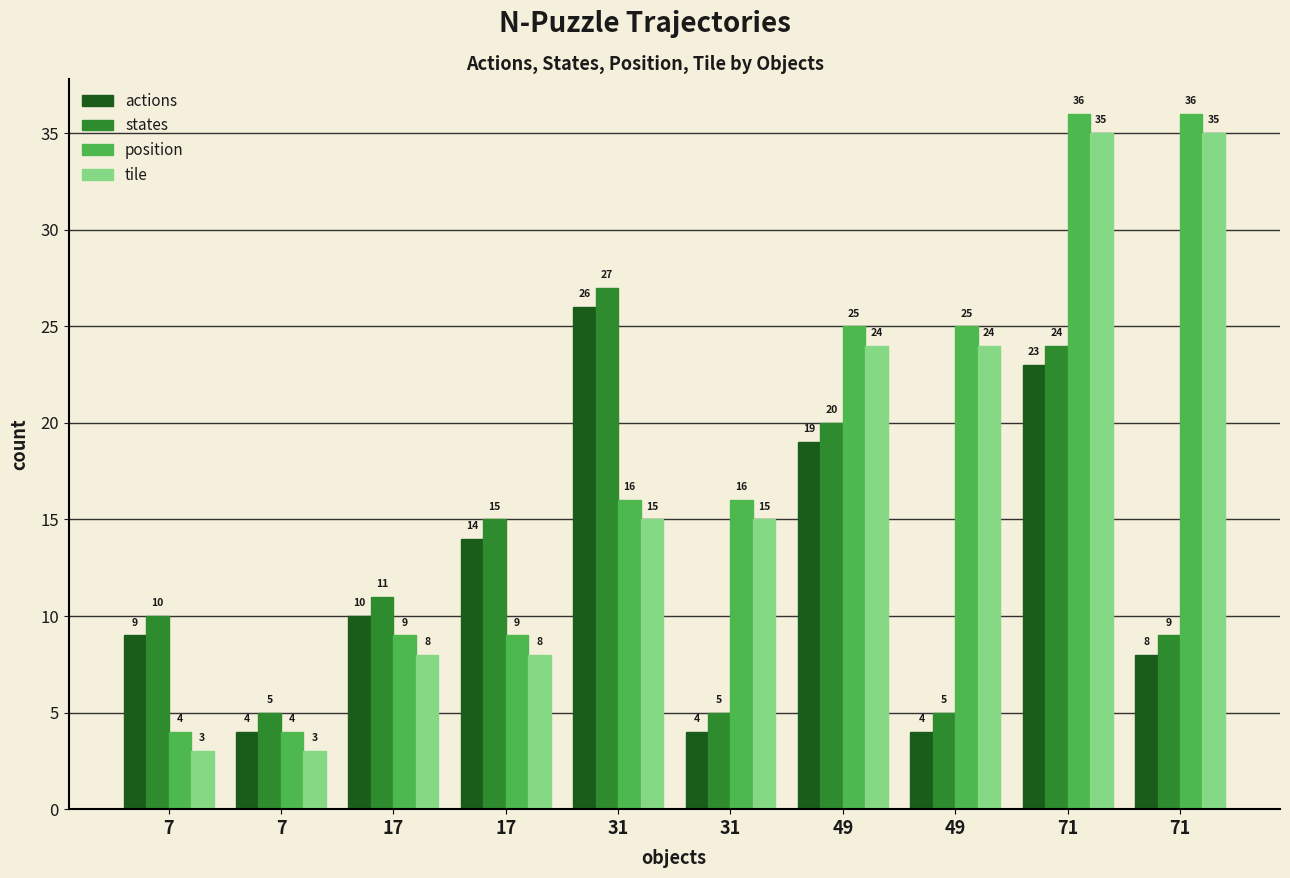

What are all the series names shown in the legend?

actions, states, position, tile